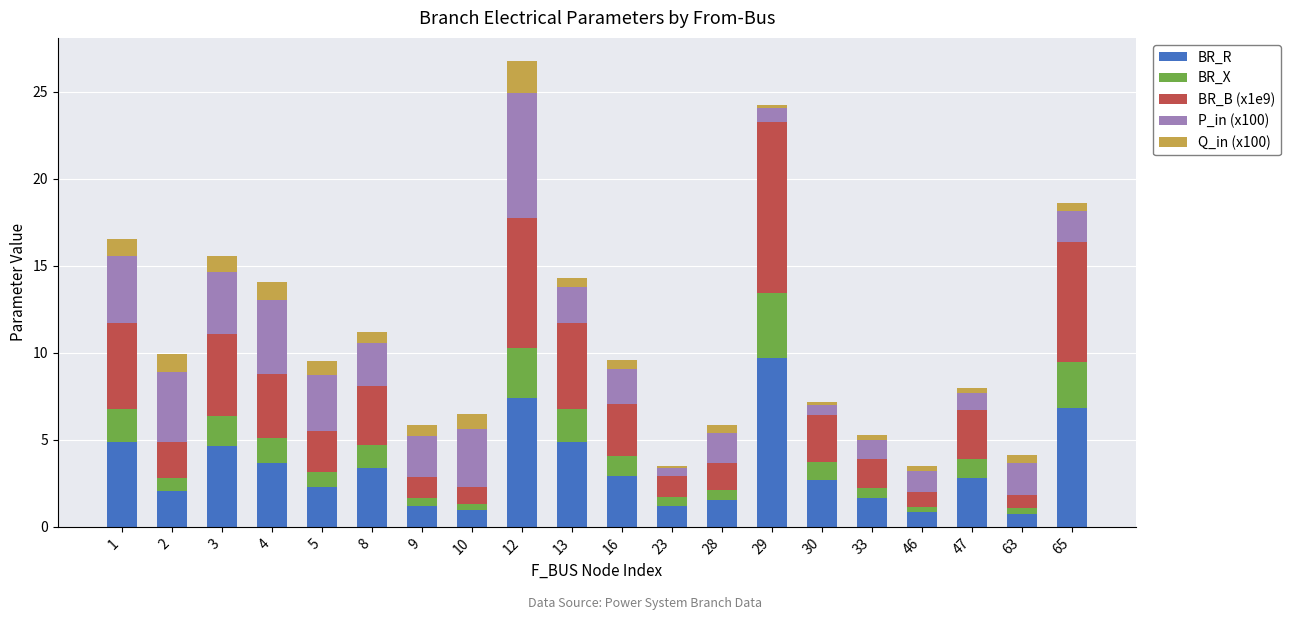

What is the lowest value of the BR_R series?

0.8